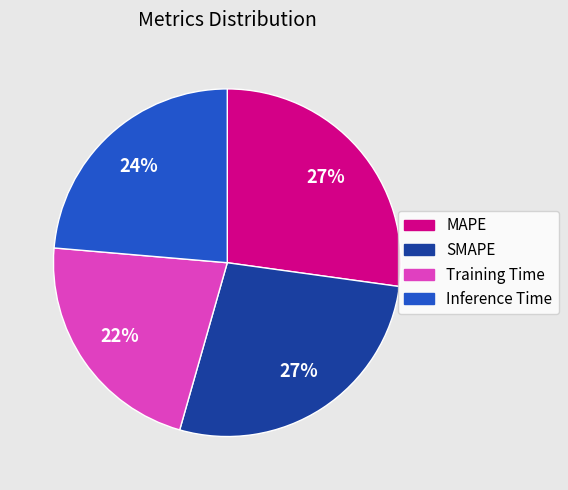

How many segments does this pie chart have?

4